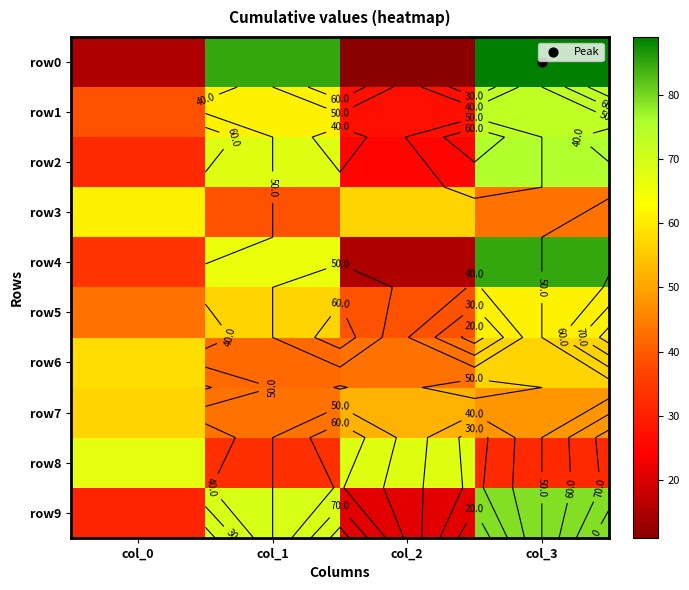

Rank the categories by row8 value from highest to lowest.

col_2, col_0, col_1, col_3